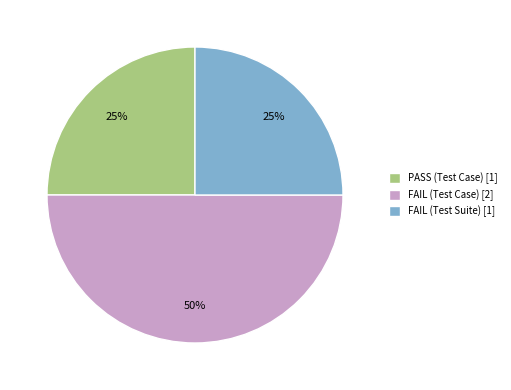

How many segments does this pie chart have?

3